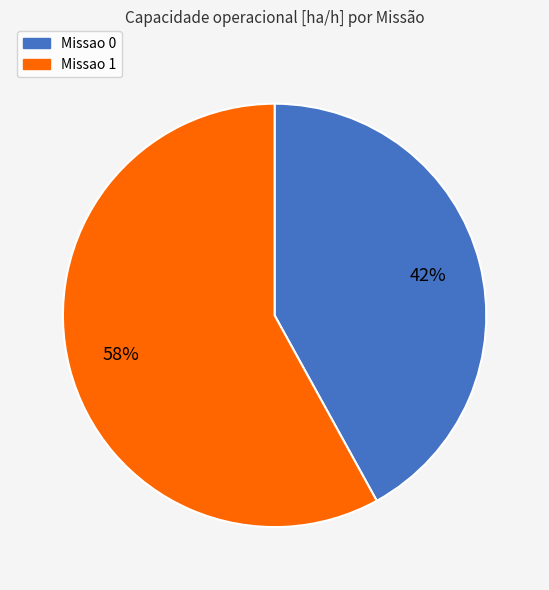

Is it true that Missao 0 is 42% of the pie?

True